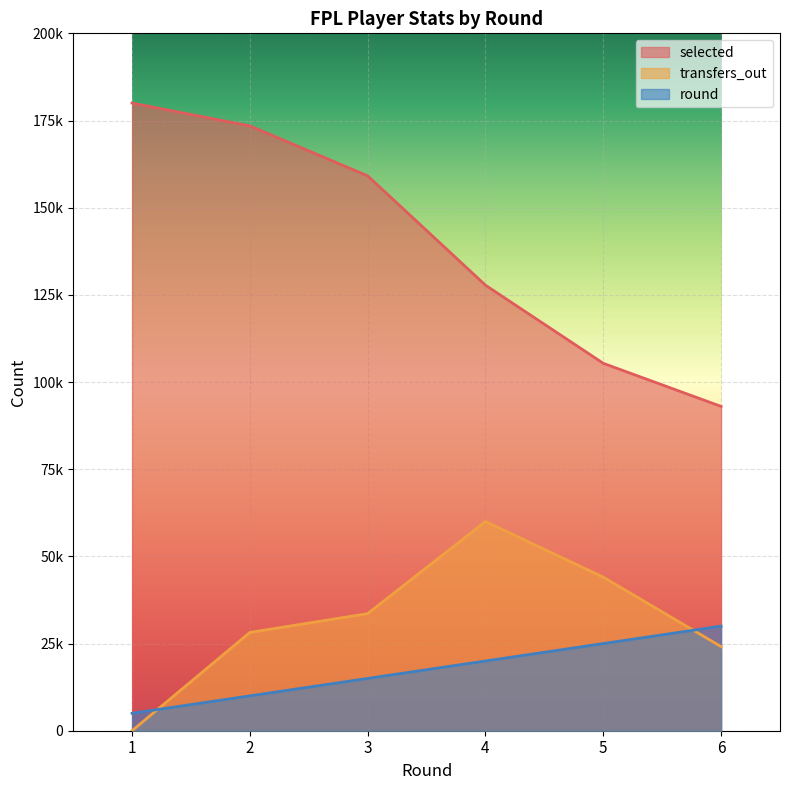

Where does the round series first go above 20000?

5